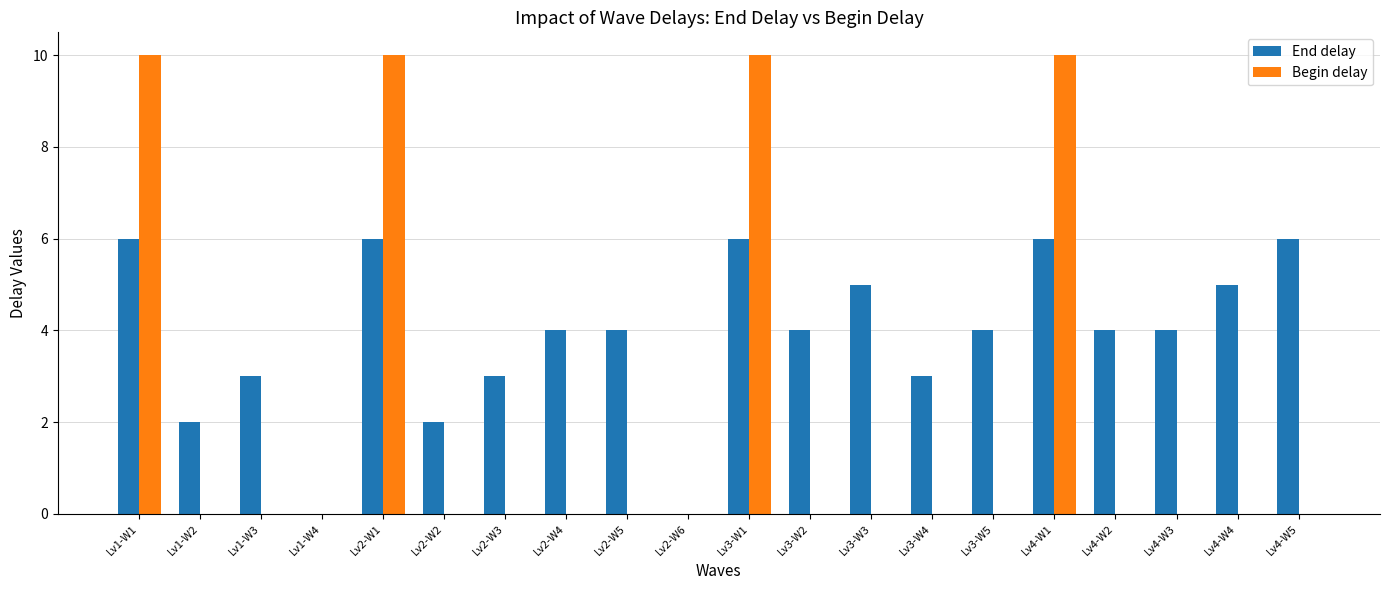

How many categories are shown in the chart?

20